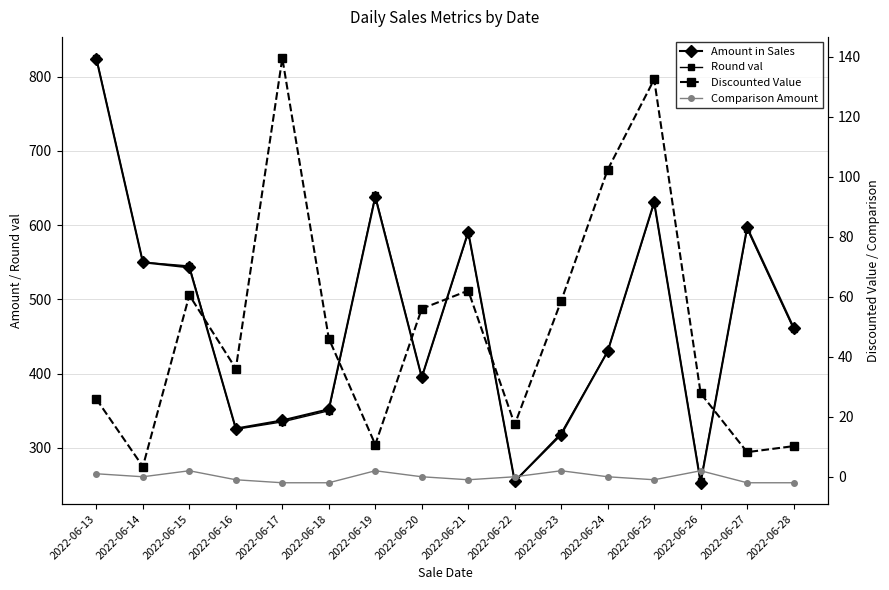

What is the greatest value displayed?

825.0